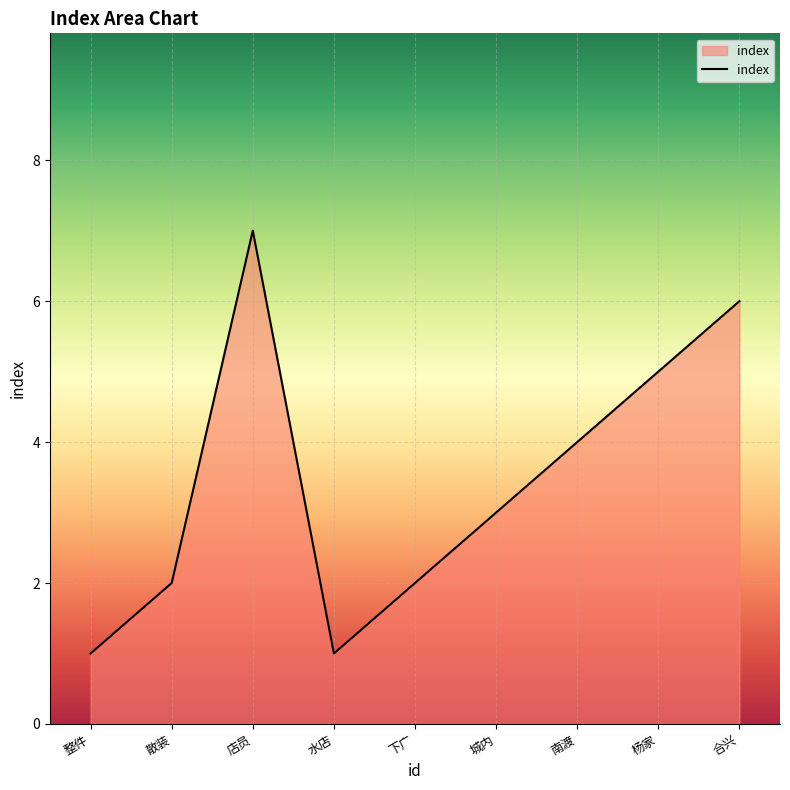

Reading left to right, list all the values displayed in this chart.

整件=1	散装=2	店员=7	水店=1	下广=2	城内=3	南渡=4	杨家=5	合兴=6